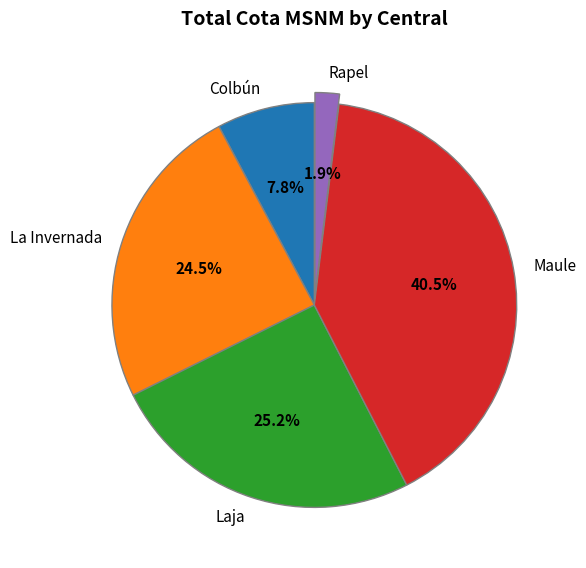

What is the ratio of the value at Maule to the value at Colbún?

5.2